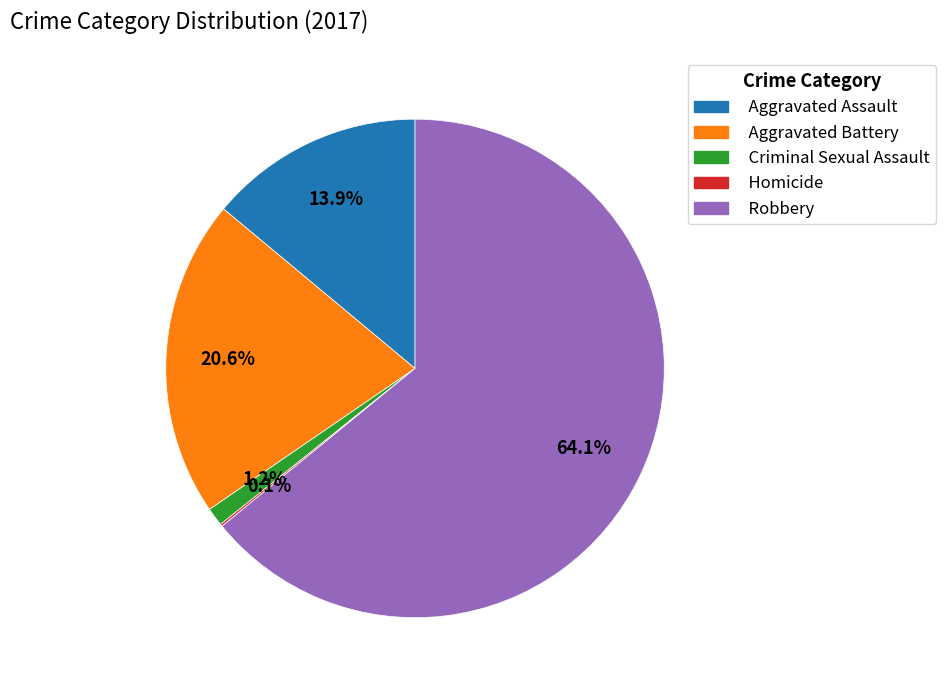

Which has a higher value, Aggravated Assault or Aggravated Battery?

Aggravated Battery